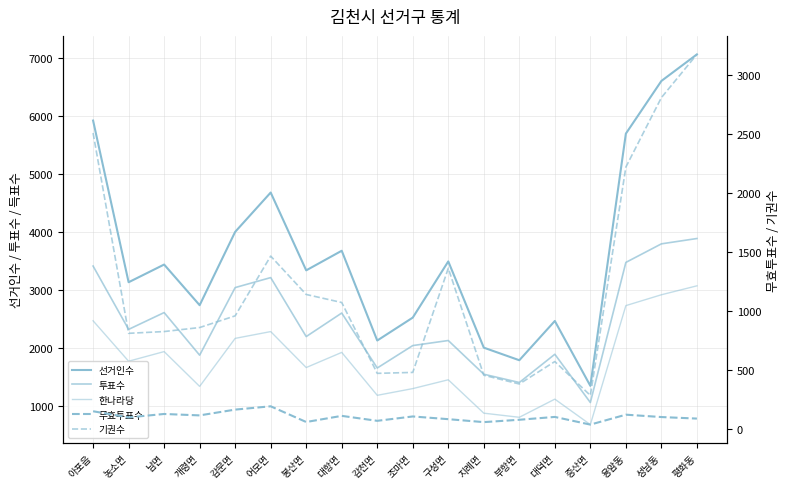

Rank the series at 대항면 from highest to lowest value.

선거인수, 투표수, 한나라당, 기권수, 무효투표수